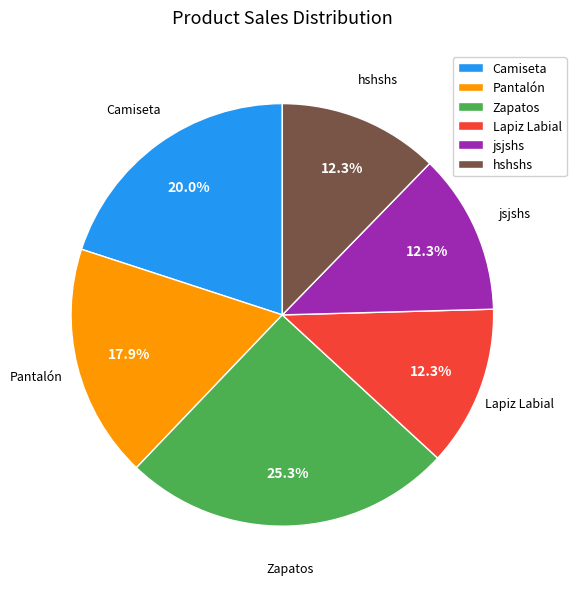

To the nearest percent, what is the average slice percentage?

17%